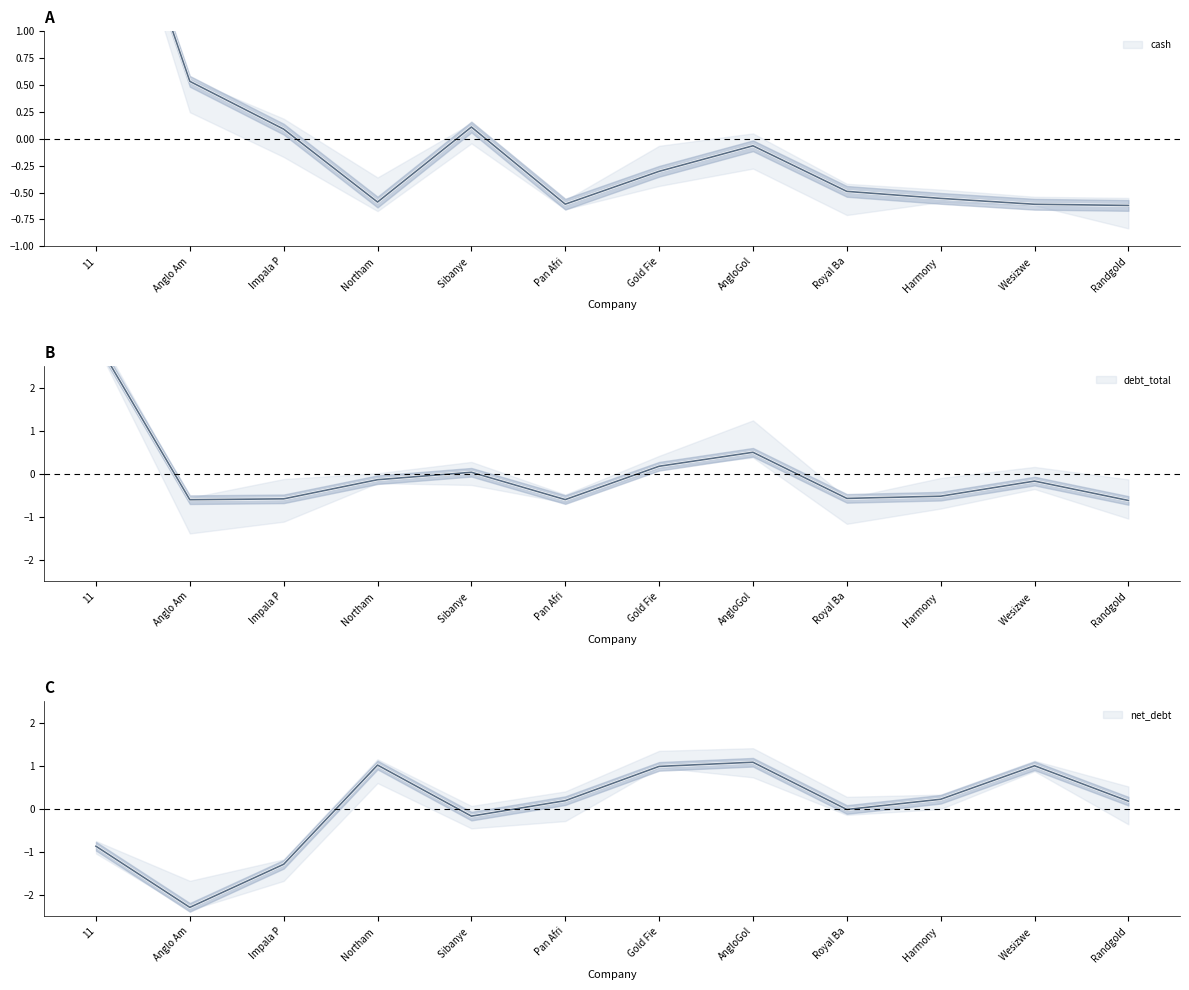

What is the difference between the highest and lowest values at Royal Ba?

0.6